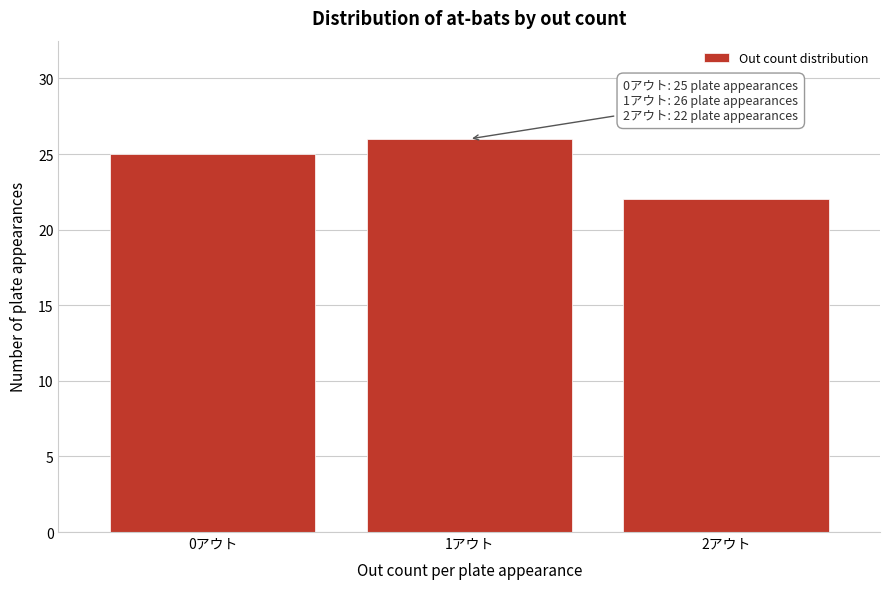

Reading right to left, extract all data points from this chart.

22	26	25